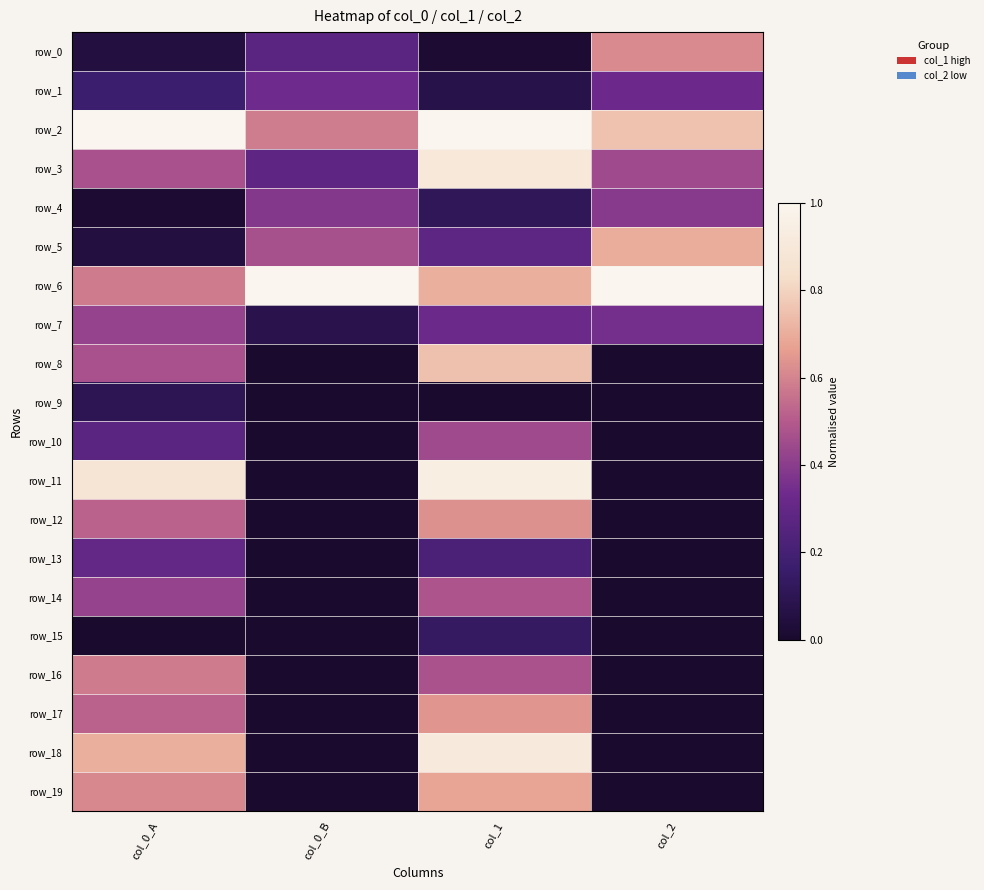

True or false: row_4 has a value of 0.4 at col_0_B.

True